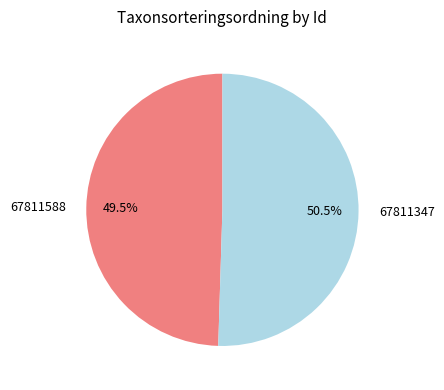

True or false: 67811347 accounts for 61% of the total.

False